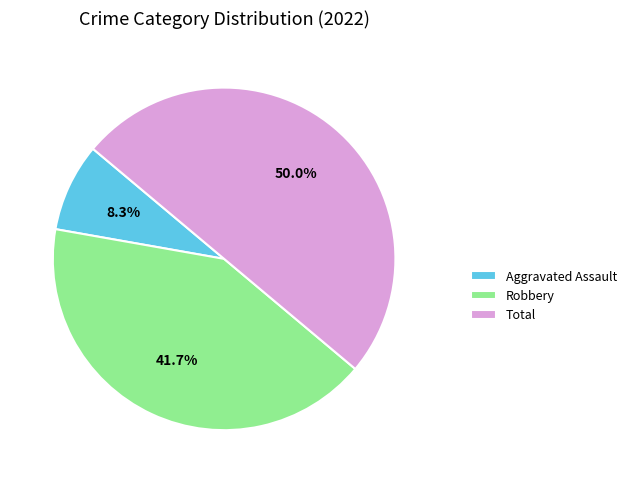

Which slice is the largest?

Total